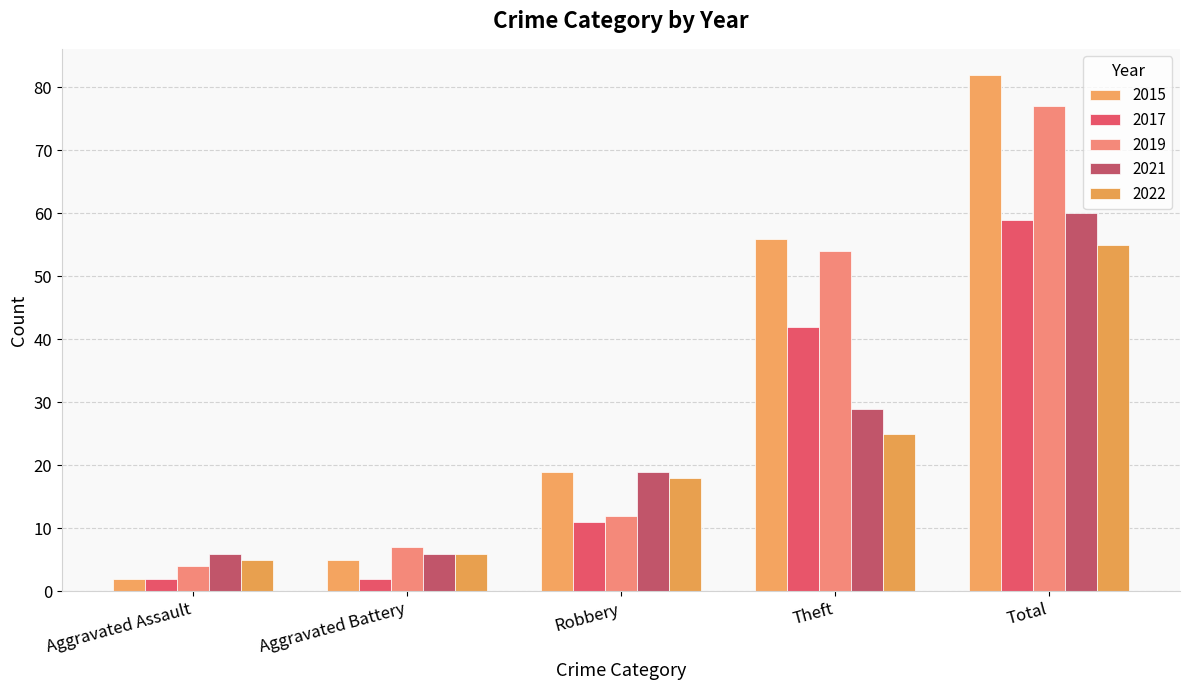

Which category has the highest value in the 2017 series?

Total